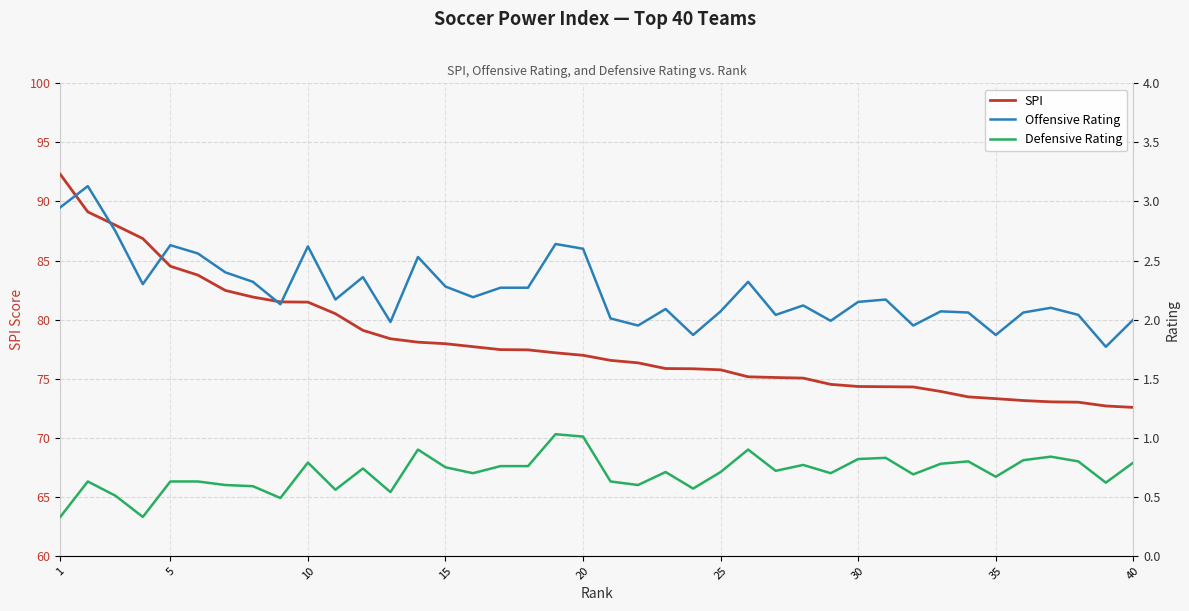

List the series in order of their peak value, highest first.

SPI, Offensive Rating, Defensive Rating